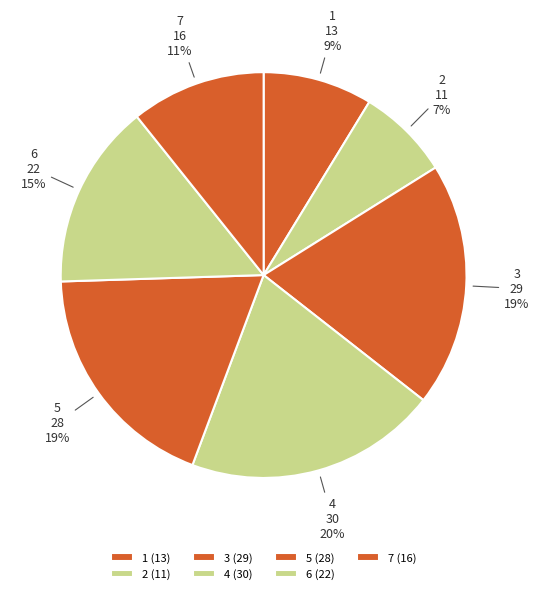

Is the sum of 4 and 3 greater than half?

No